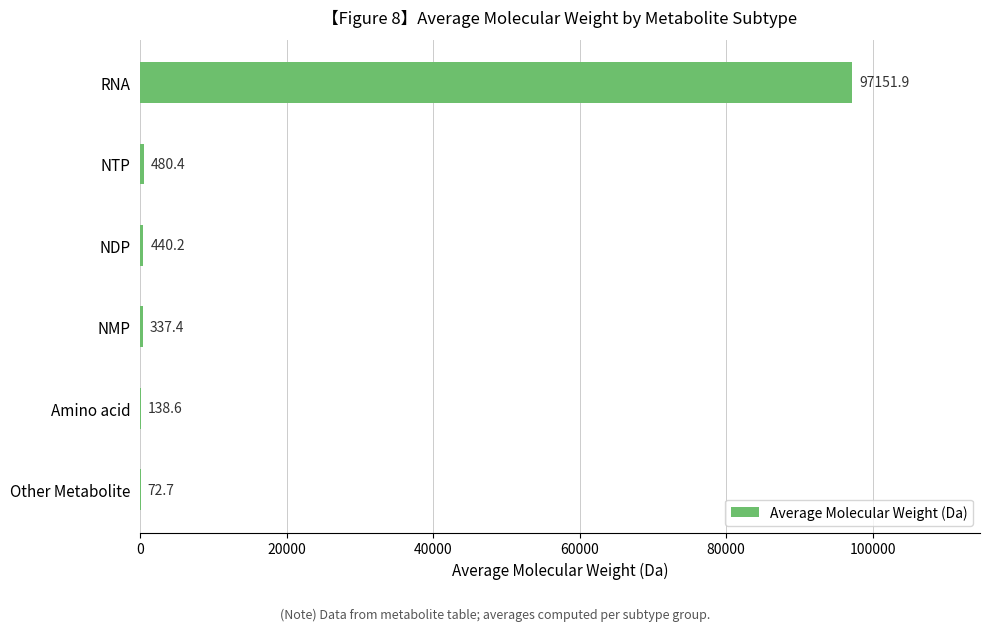

The chart shows a value of 21560.0 at RNA. True or false?

False